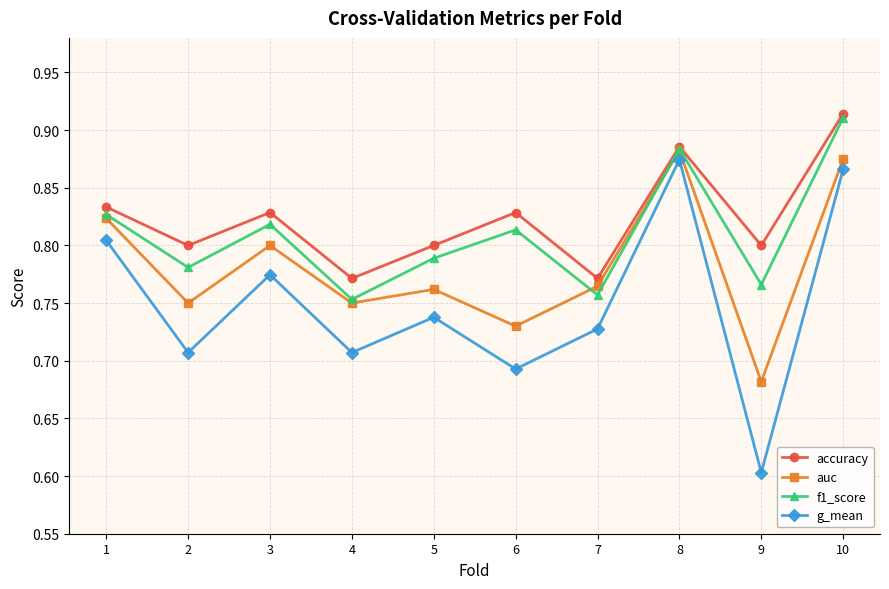

Which series has the largest range (max minus min)?

g_mean